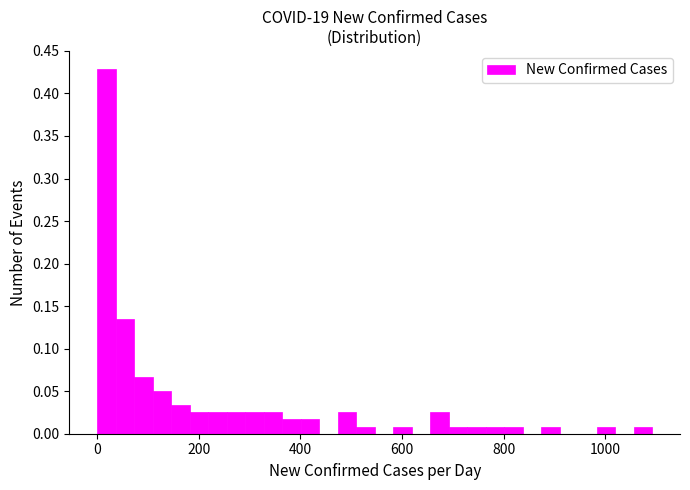

Read against the x-axis, roughly where is the centre of the tallest bar?

20